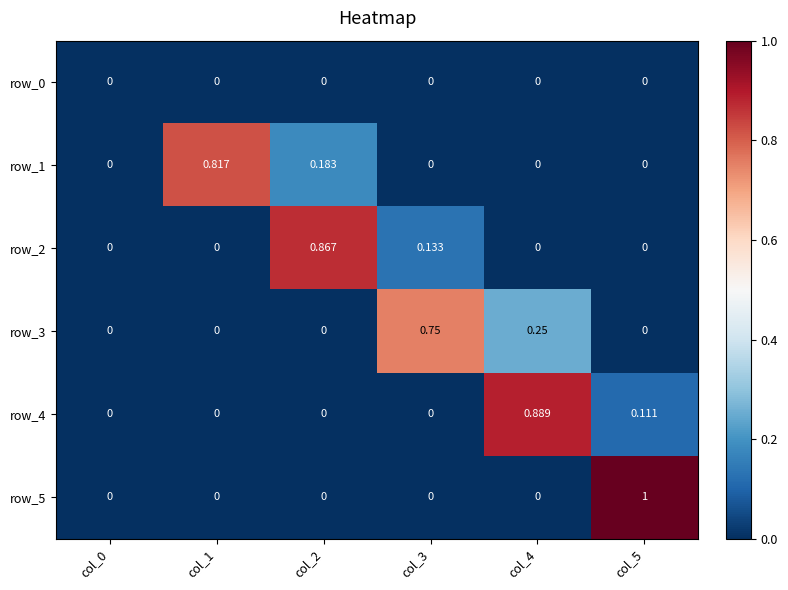

What is the total value across all series at col_4?

1.1